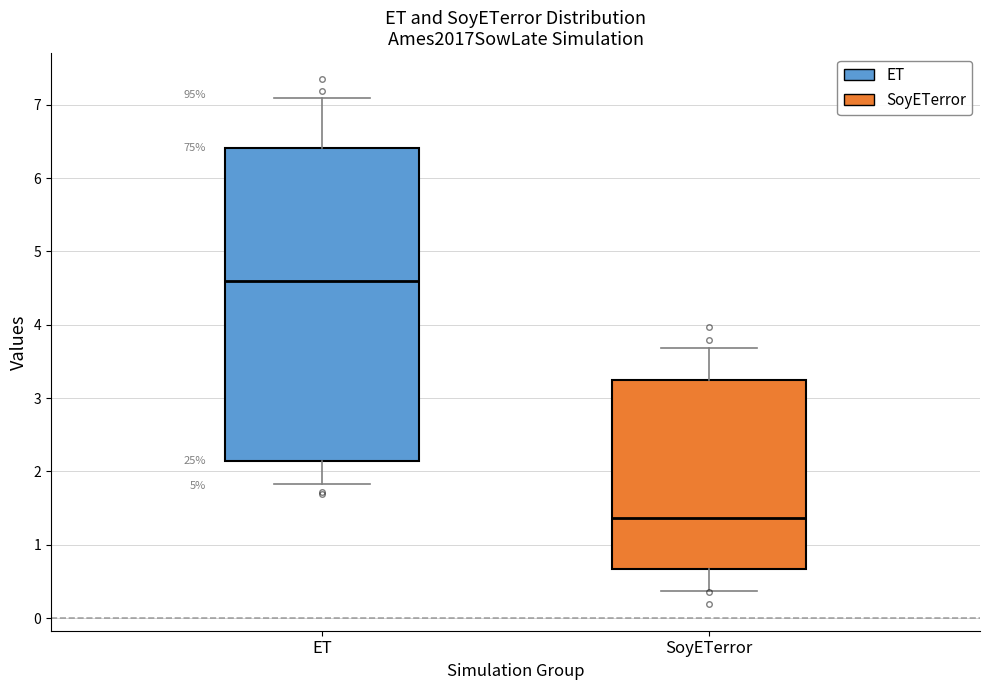

Which box is the tallest, from its lower edge to its upper edge?

ET